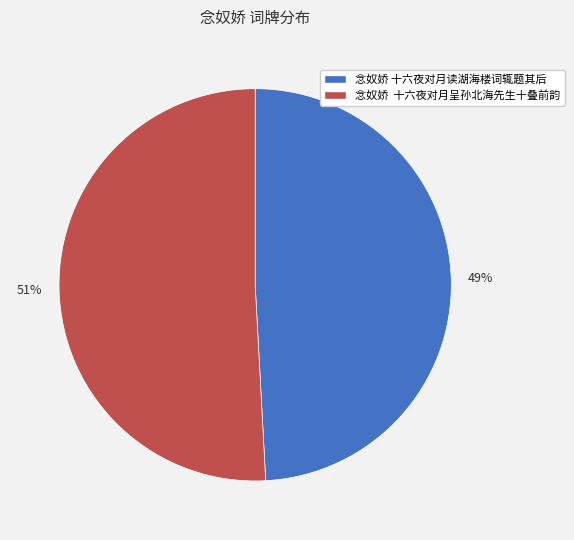

Combined, do 念奴娇 十六夜对月呈孙北海先生十叠前韵 and 念奴娇 十六夜对月读湖海楼词辄题其后 account for over 50%?

Yes